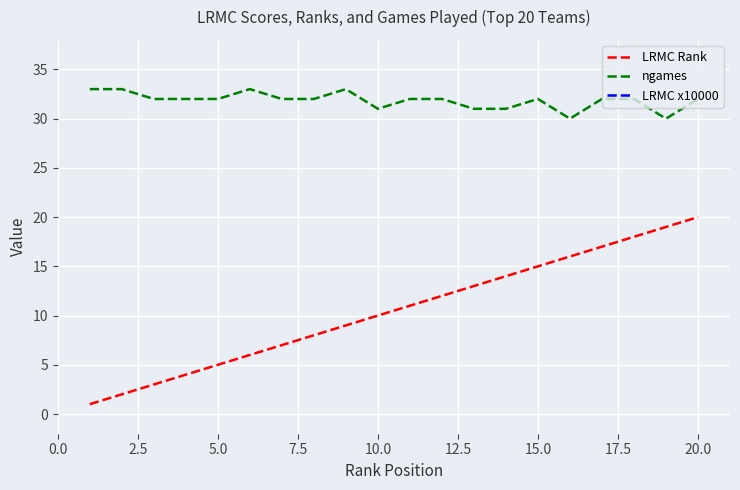

What is the sum of all LRMC x10000 values?

1302.0